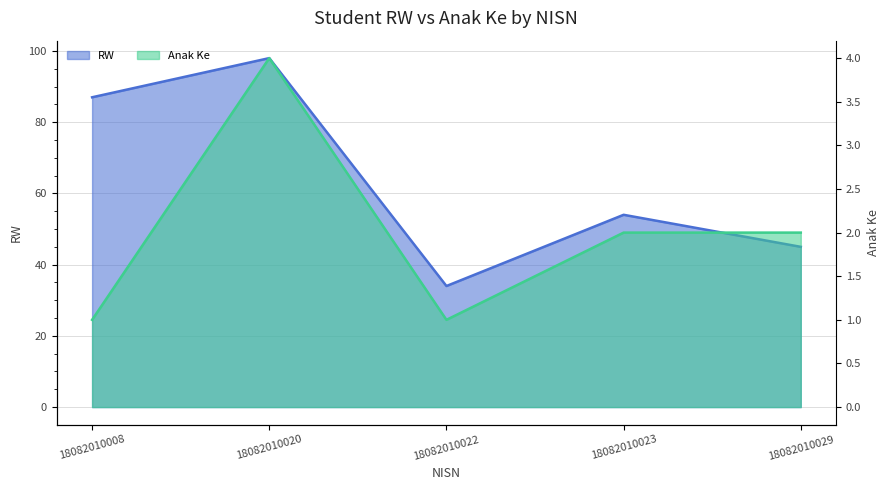

Reading left to right, transcribe all the data shown in this chart.

RW: 18082010008=87	18082010020=98	18082010022=34	18082010023=54	18082010029=45
Anak Ke: 18082010008=1	18082010020=4	18082010022=1	18082010023=2	18082010029=2